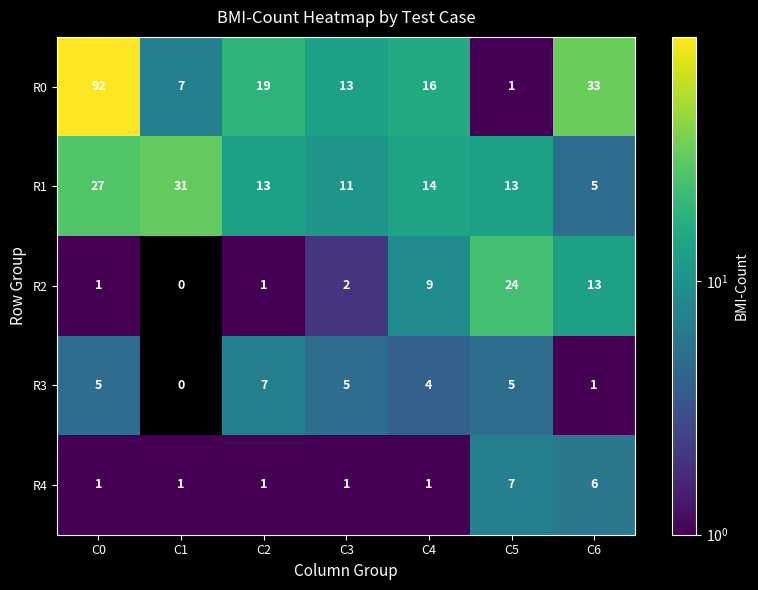

How many series are shown in this chart?

5